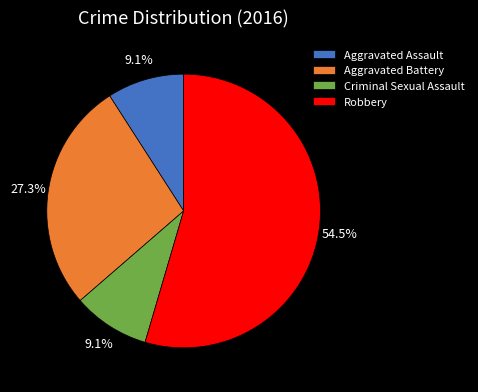

How much of the chart is everything except Aggravated Assault?

90.9%